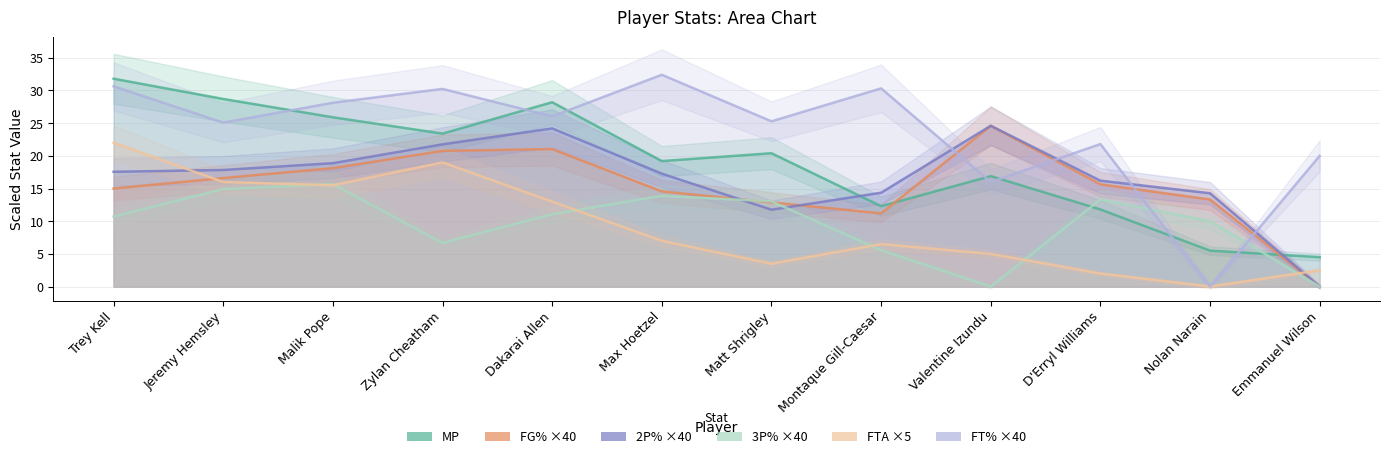

What is the sum of all FT% values?

285.9